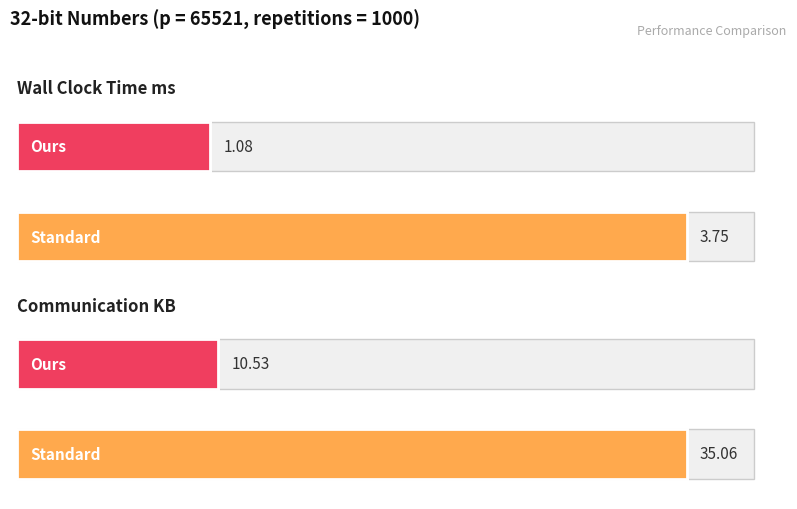

At Ours, list the series in order from largest to smallest.

Communication KB, Wall Clock Time ms